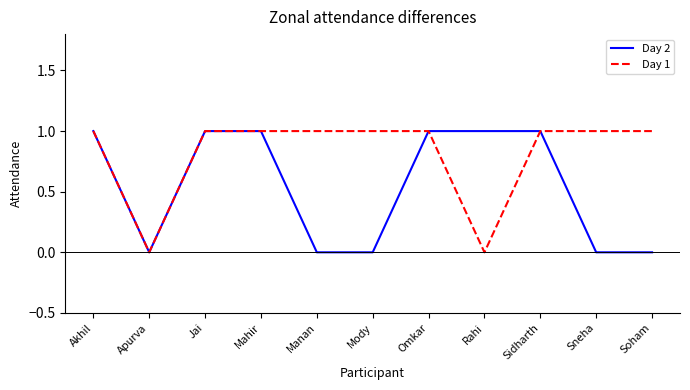

List the series in order of their overall mean, highest first.

Day 1, Day 2